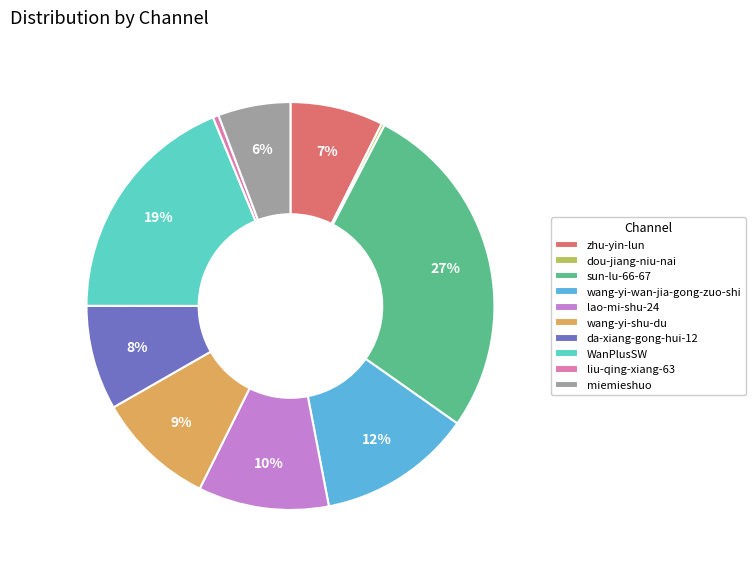

To the nearest percent, what portion does WanPlusSW represent?

19%